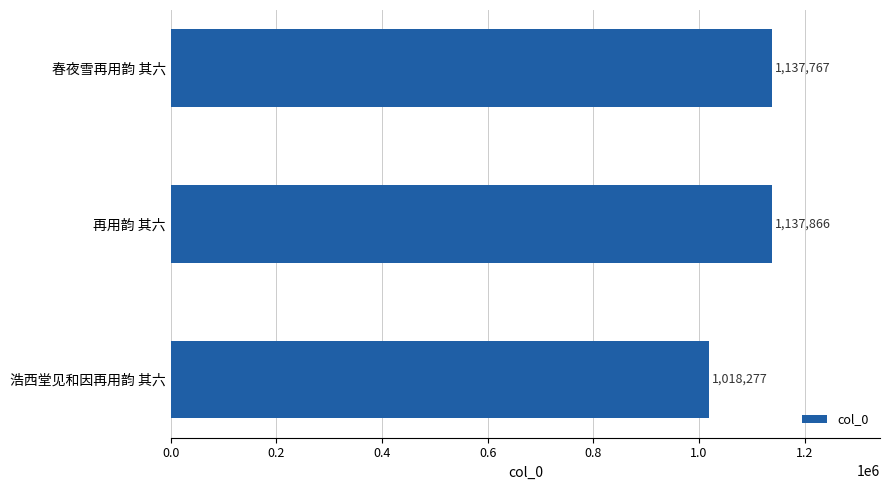

True or false: the data shows 1137767 at 春夜雪再用韵 其六.

True